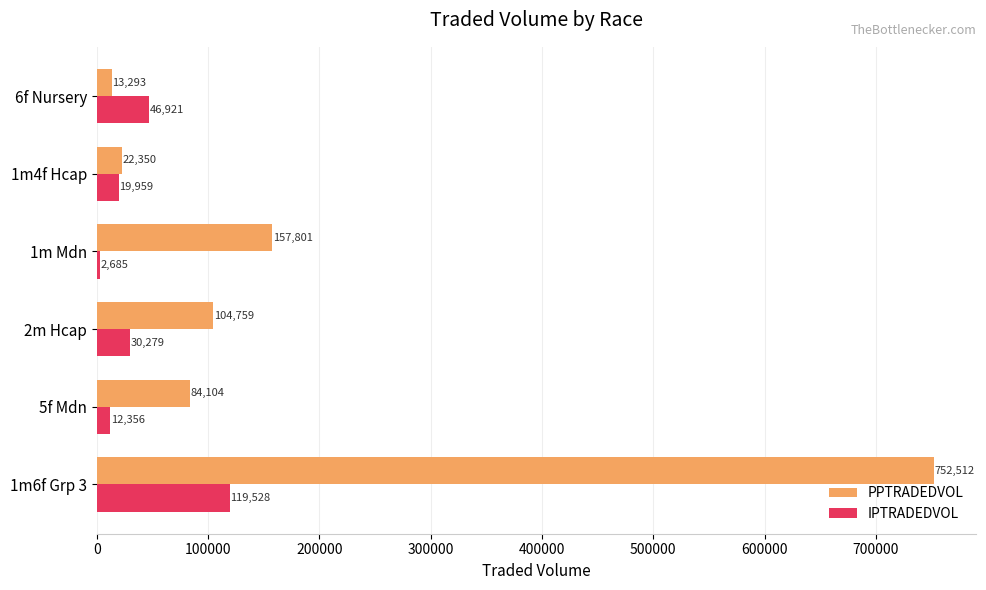

Which series has the largest total across all categories?

PPTRADEDVOL